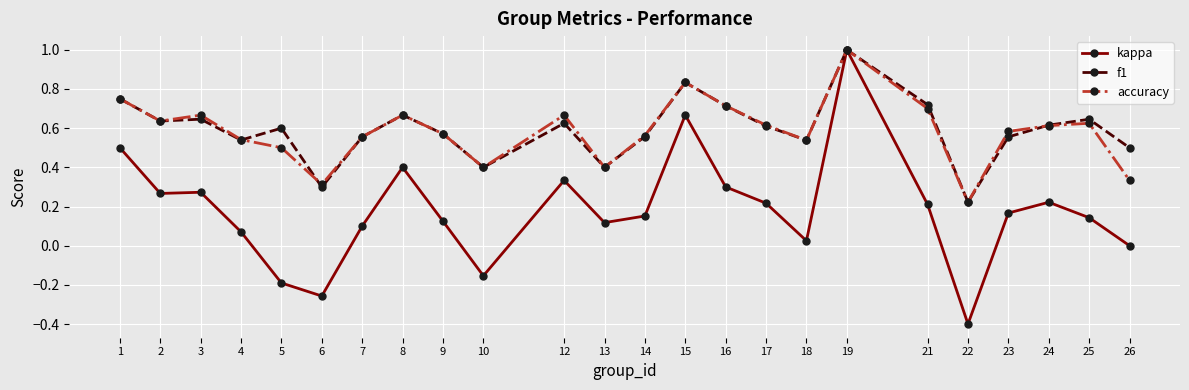

Is it true that f1 equals 0.2 at 22?

True